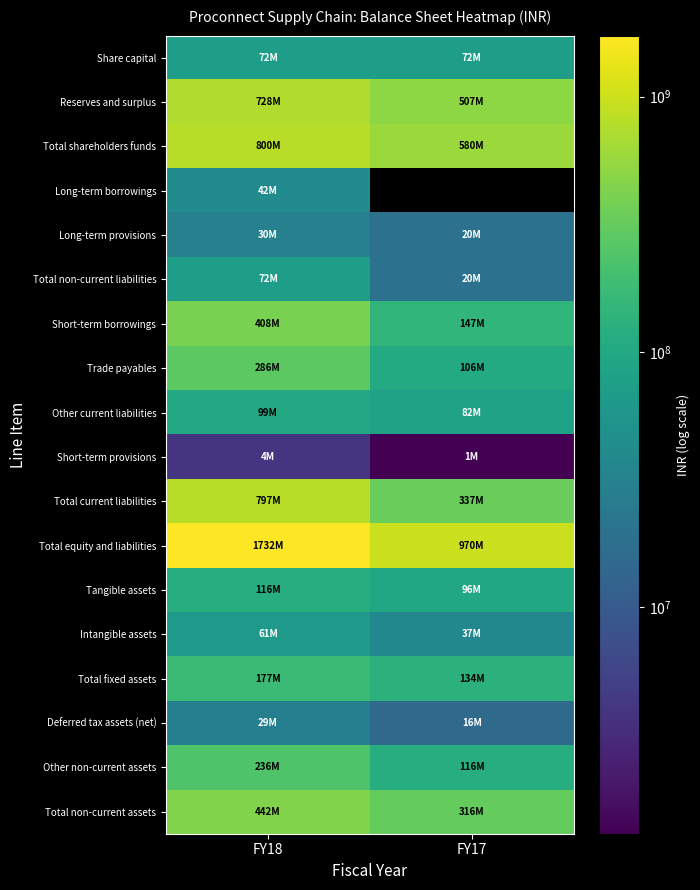

What is the total value across all series at FY18?

6131100000